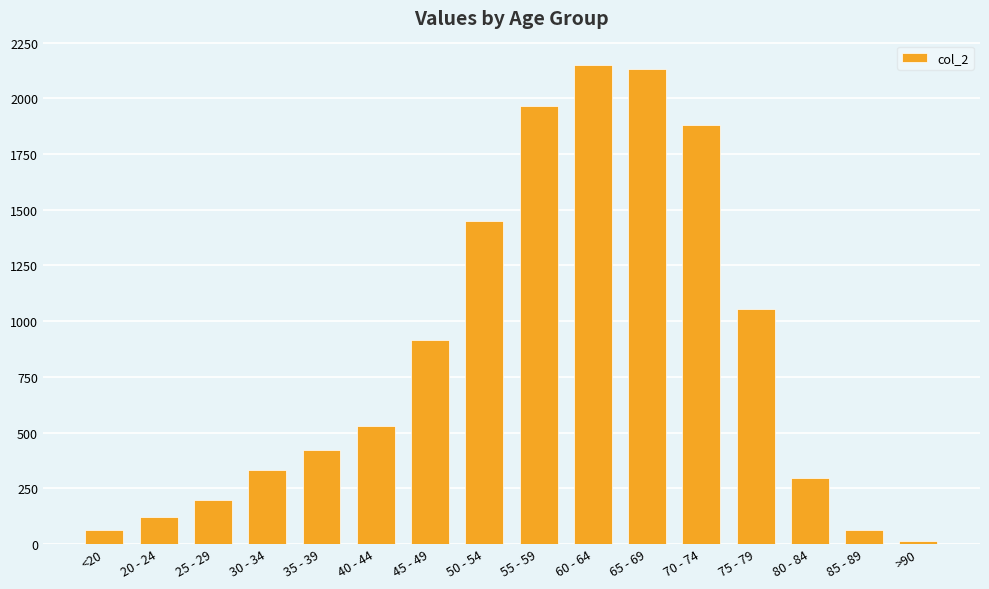

Reading left to right, transcribe all the data shown in this chart.

<20=62	20 - 24=121	25 - 29=196	30 - 34=333	35 - 39=420	40 - 44=530	45 - 49=915	50 - 54=1450	55 - 59=1965	60 - 64=2151	65 - 69=2130	70 - 74=1882	75 - 79=1053	80 - 84=296	85 - 89=62	>90=15